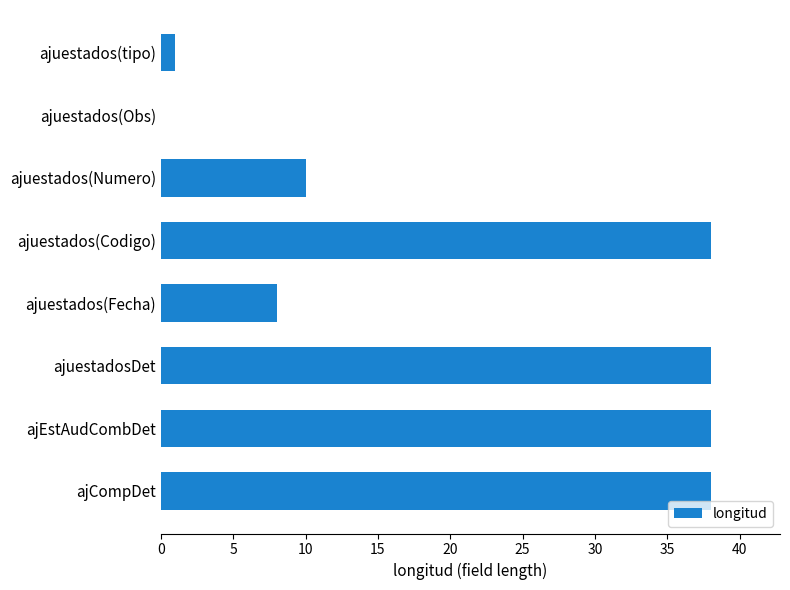

True or false: the data shows 13 at ajEstAudCombDet.

False